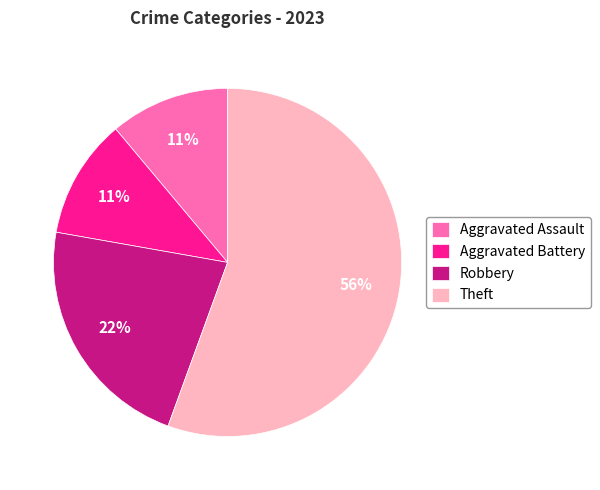

To the nearest percent, what is the average slice percentage?

25%